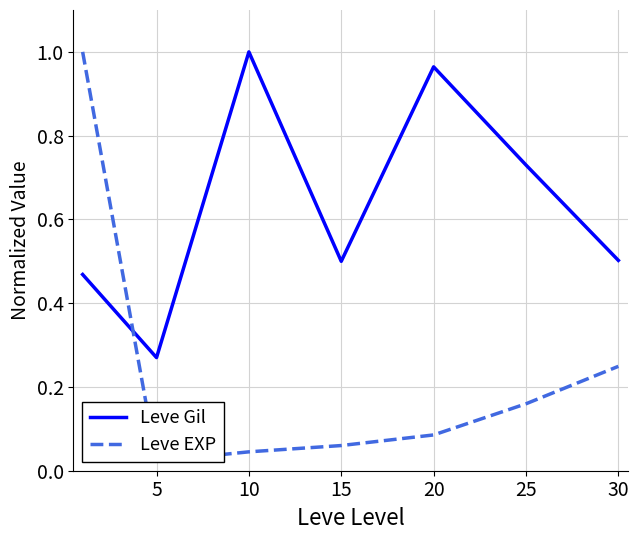

After their last crossing, which series has the higher values: Leve Gil or Leve EXP?

Leve Gil